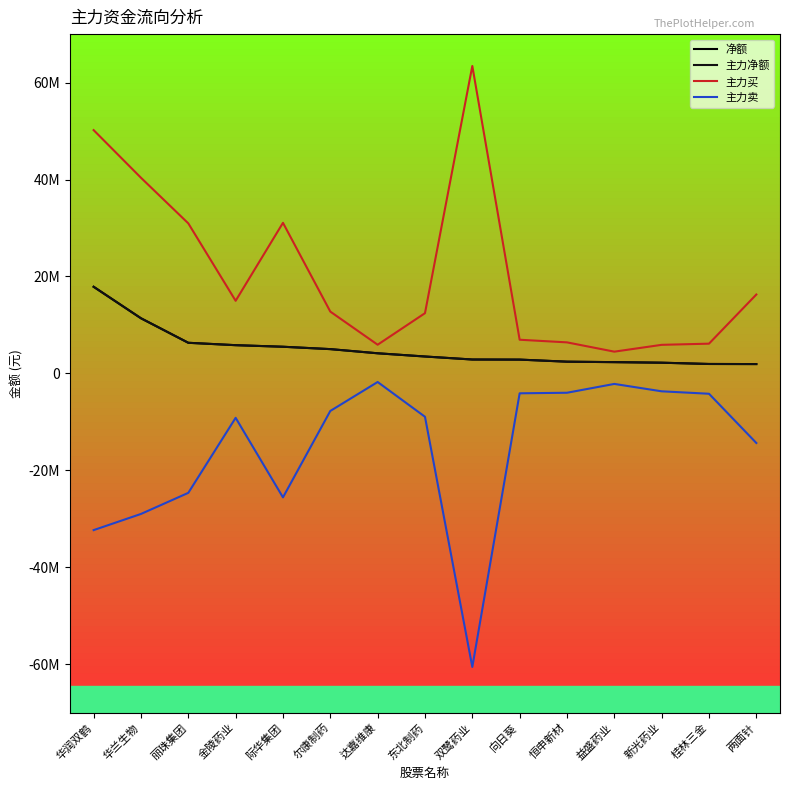

Is this an area chart (filled region under the line)?

No